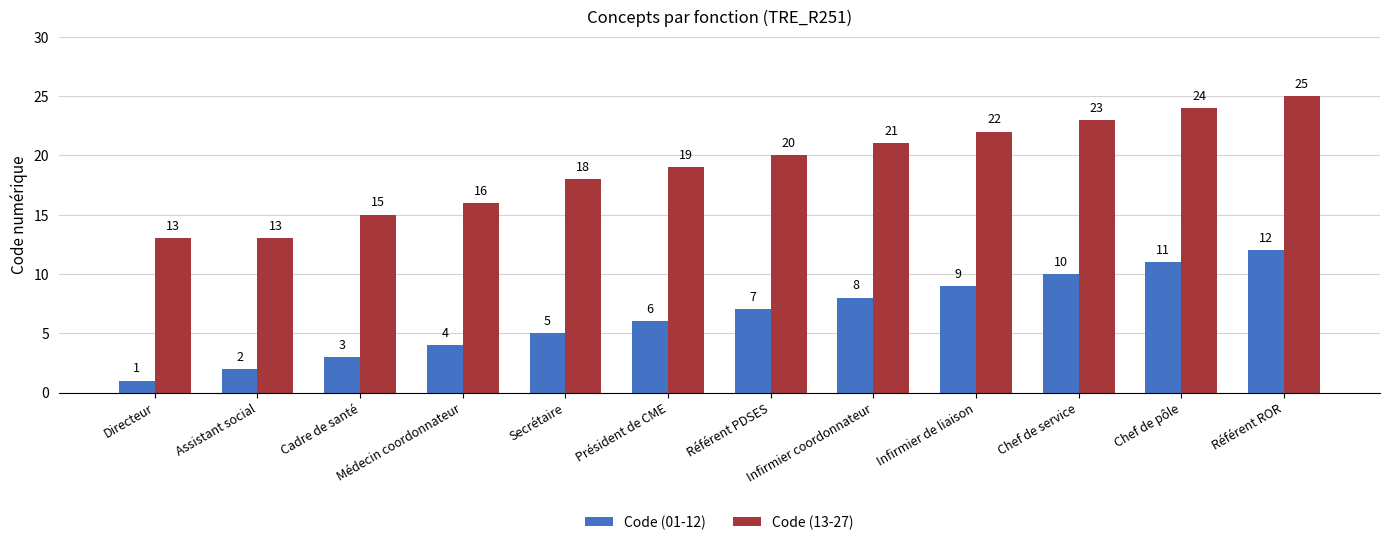

How many data points in Code (13-27) are less than 20?

6